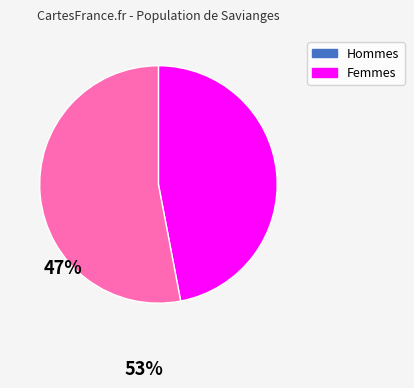

Does any single category account for the majority?

Yes